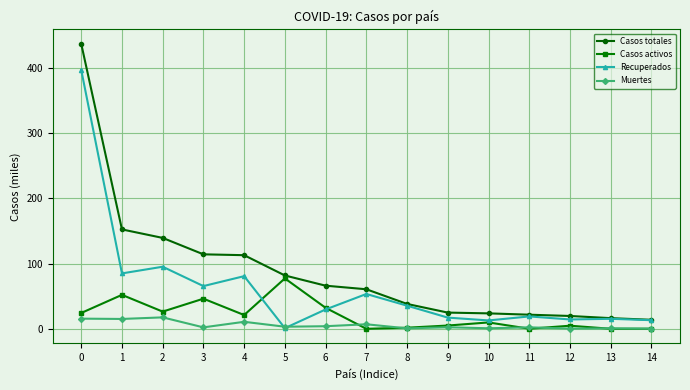

At which category does Casos activos reach its first local peak?

1